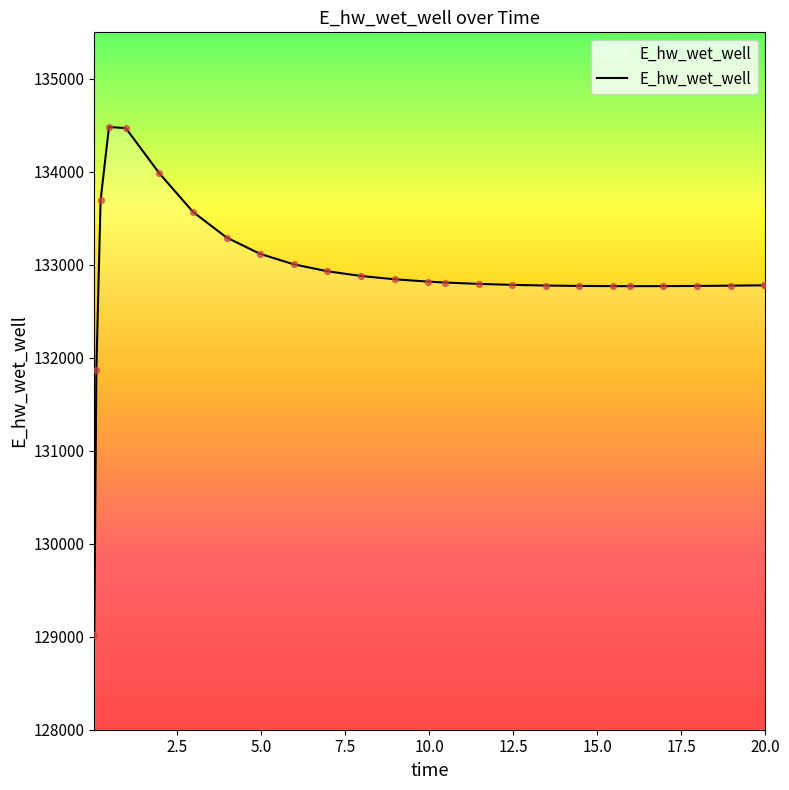

What is the difference between the maximum and minimum values?

5466.3